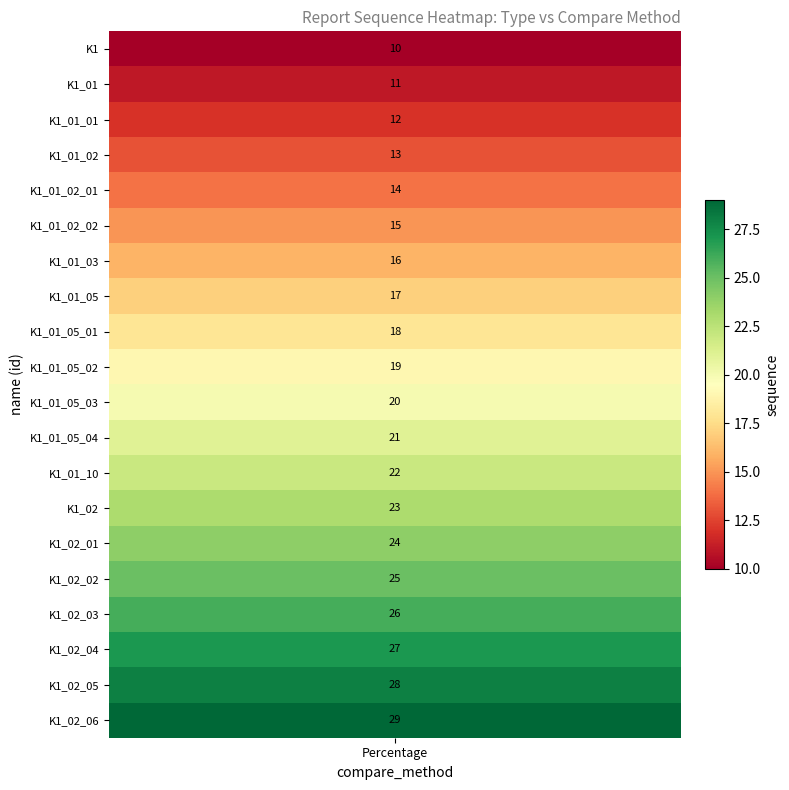

What is the sum of all values?

390